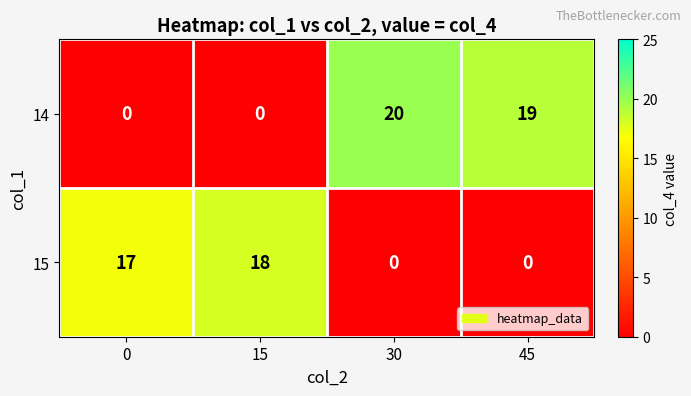

How many values in 15 are above zero?

2